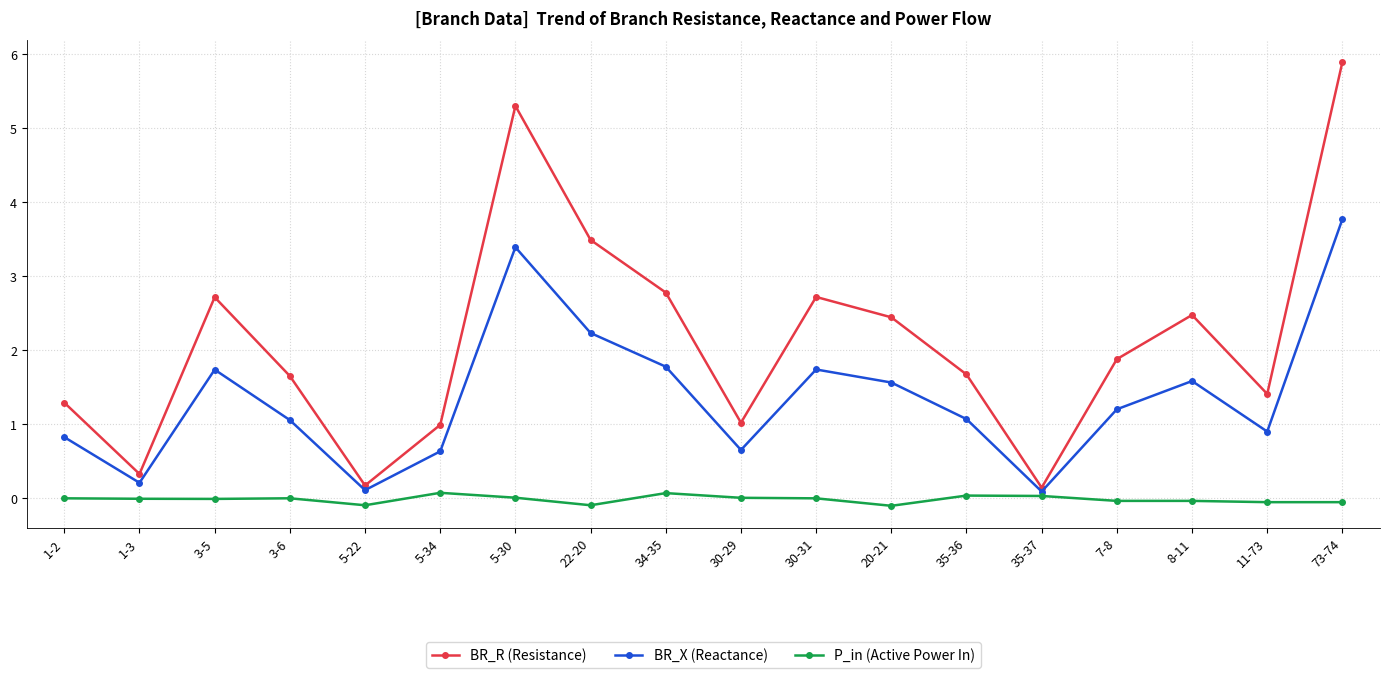

Which series has the largest range (max minus min)?

BR_R (Resistance)